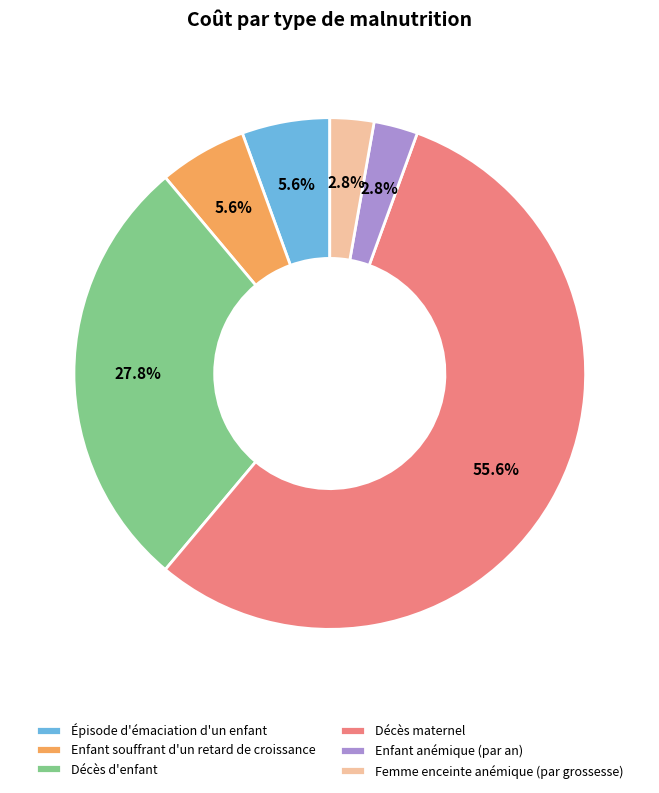

How many segments does this pie chart have?

6